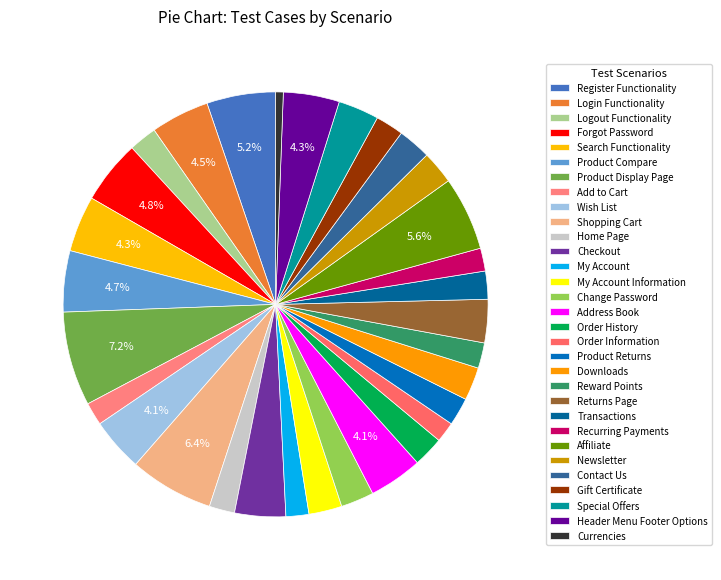

The Product Display Page slice represents 7% of the pie. True or false?

True